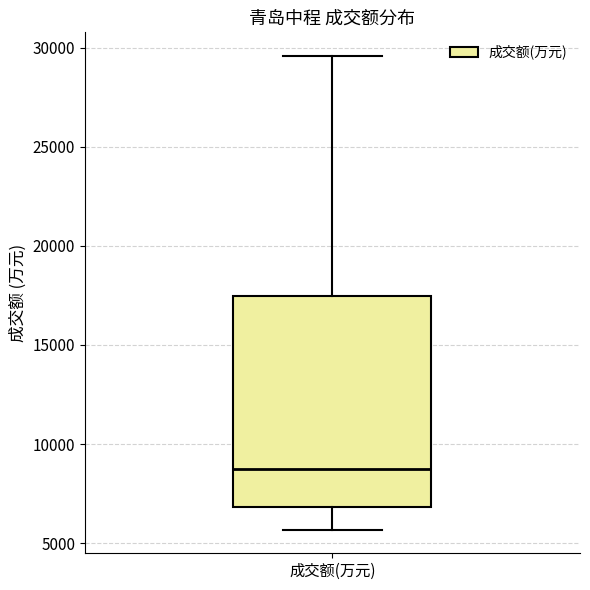

Transcribe this box plot: give where the median line is, the range the box spans, and where the two whiskers end, as read against the y-axis. The values are not printed on the chart, so give them approximately, as read against the axis.

median 9000, box 7000 to 17500, whiskers 5500 to 29500